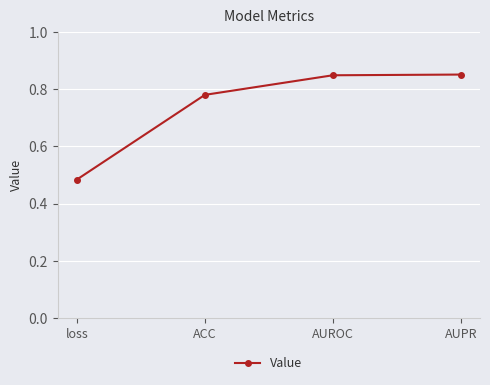

What is the difference between the second highest and second lowest values?

0.1